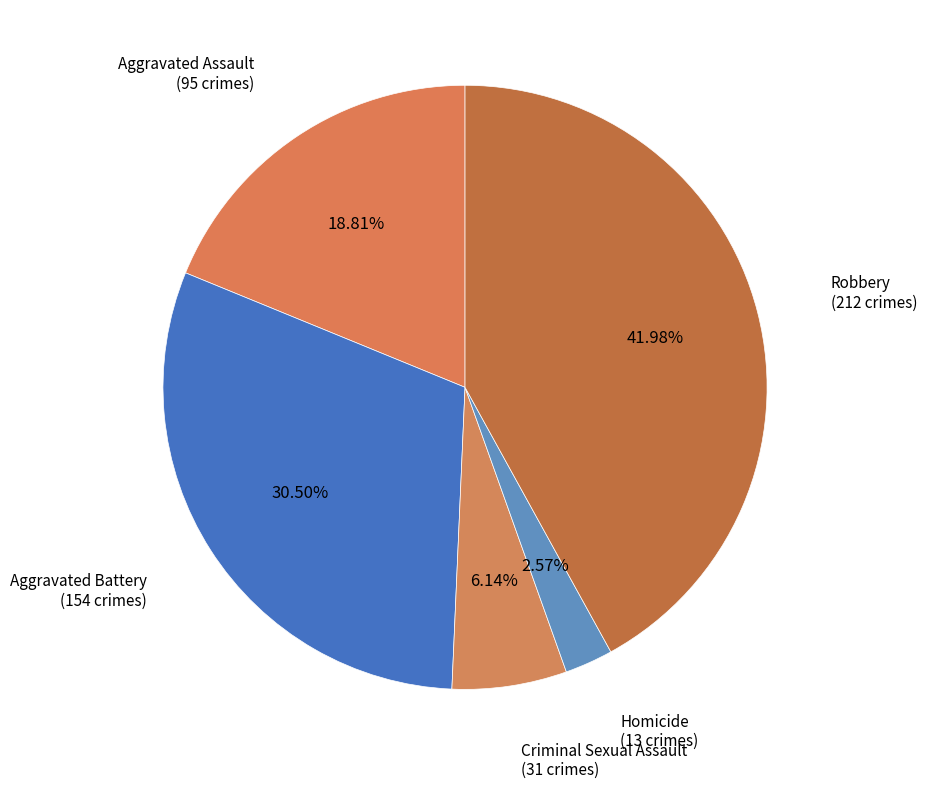

The Aggravated Assault slice represents 11% of the pie. True or false?

False